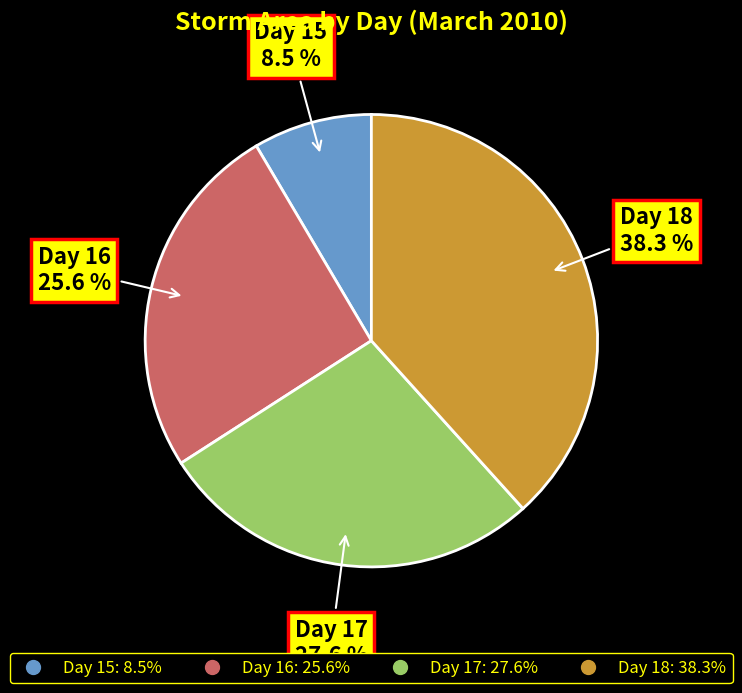

Is there a majority slice in this chart?

No